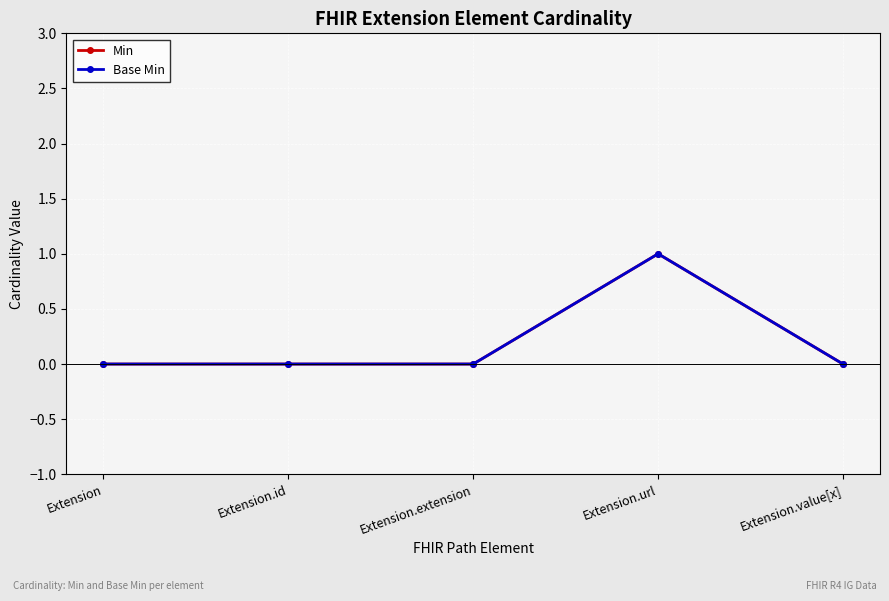

True or false: Base Min and Min cross at least once.

False